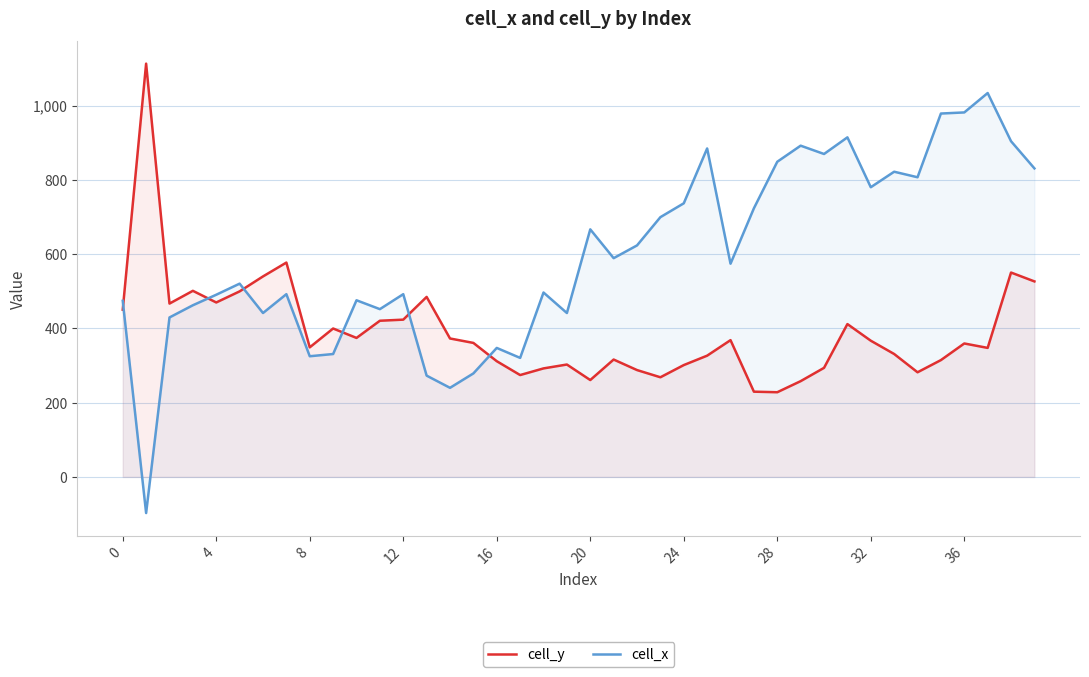

List the series in order of their overall mean, lowest first.

cell_y, cell_x